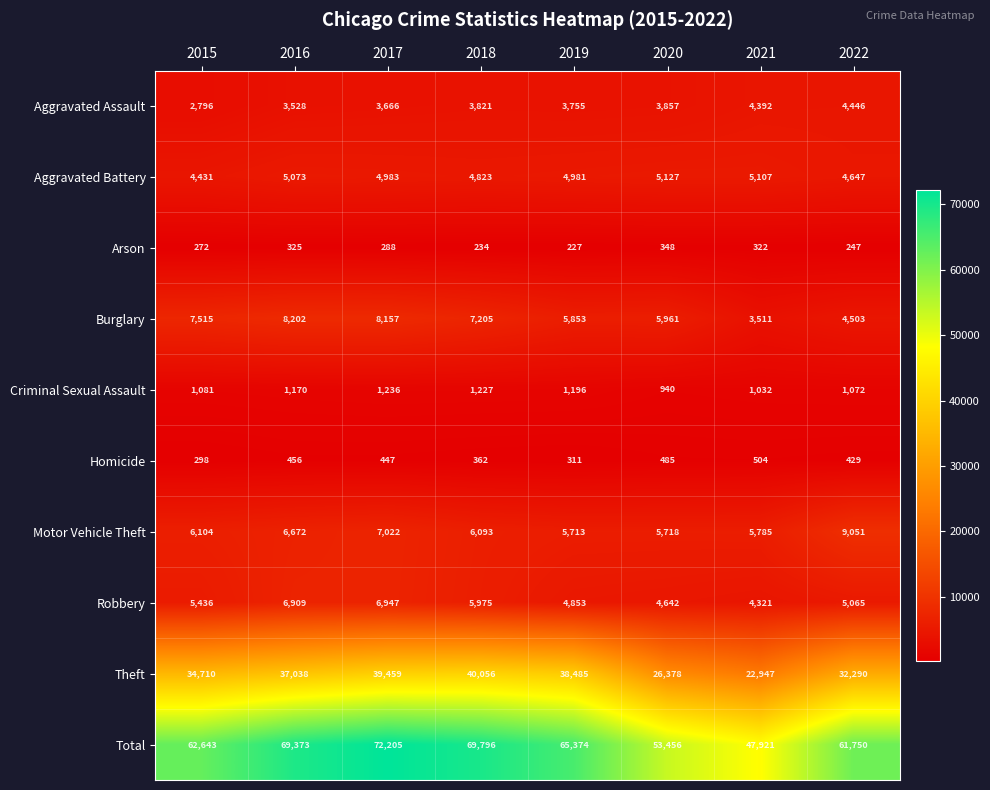

At which label is Motor Vehicle Theft closest to 7382?

2017